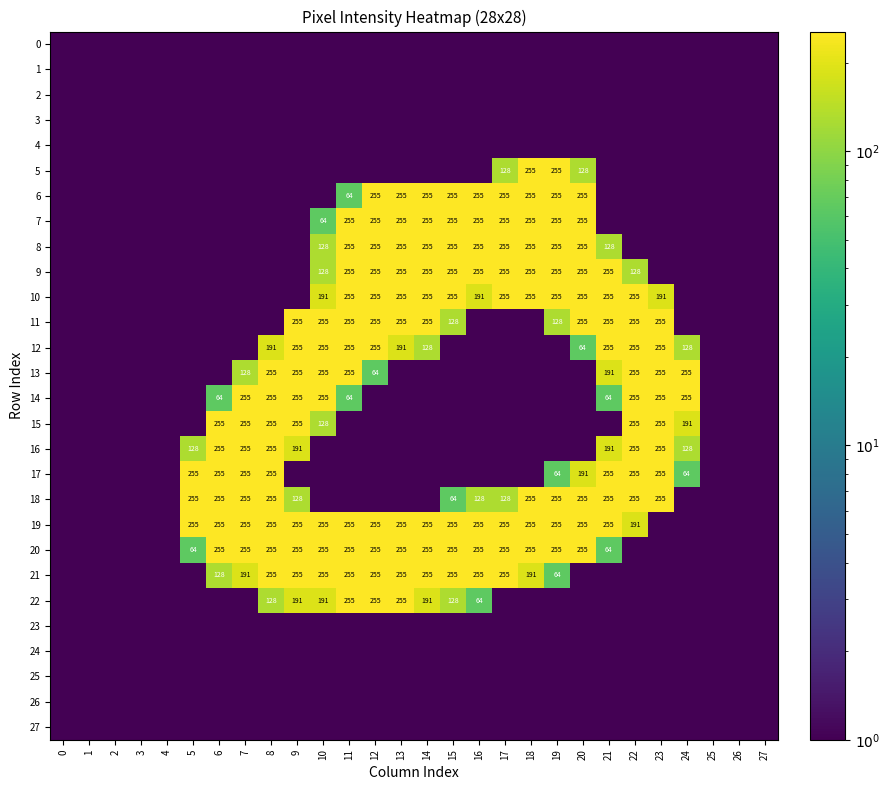

The value of 19 at 10 is 378.1. True or false?

False